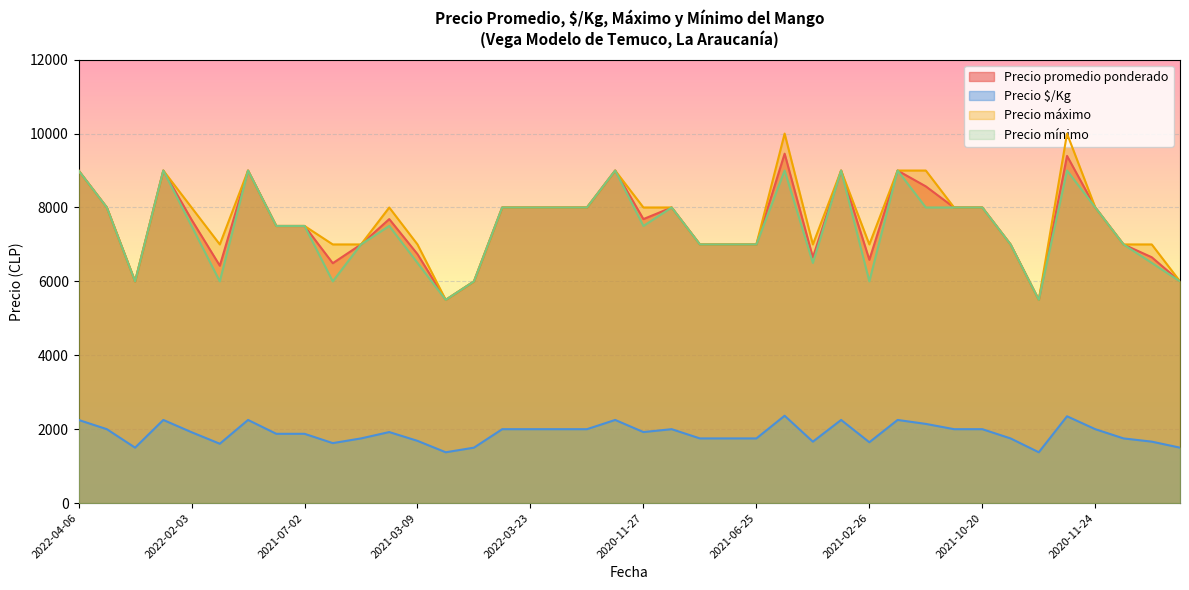

What is the difference between the second highest and second lowest values in the Precio máximo series?

4500